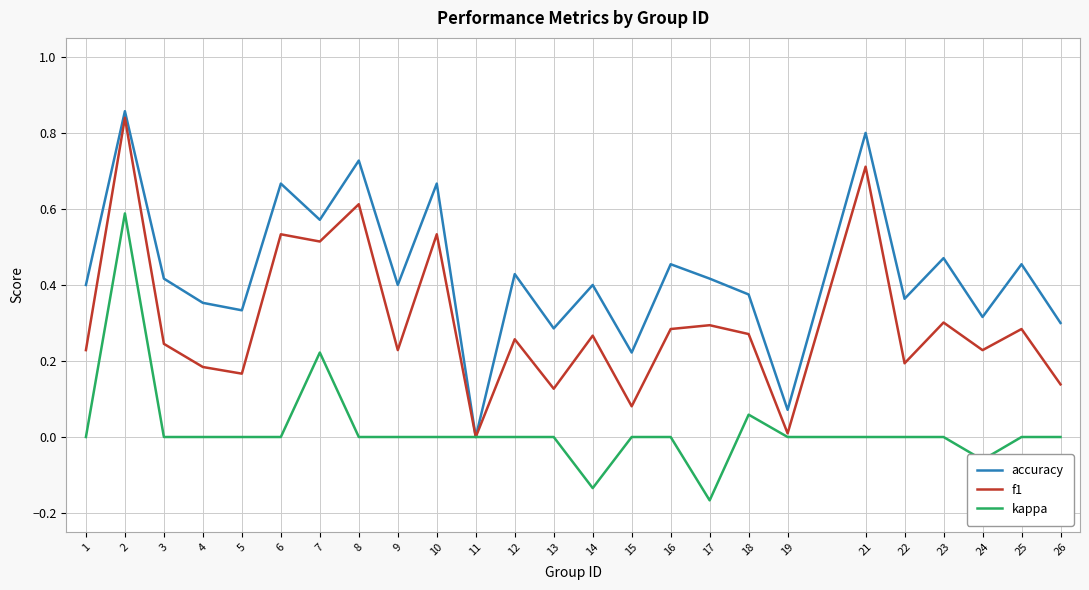

At 7, list the series in order from smallest to largest.

kappa, f1, accuracy